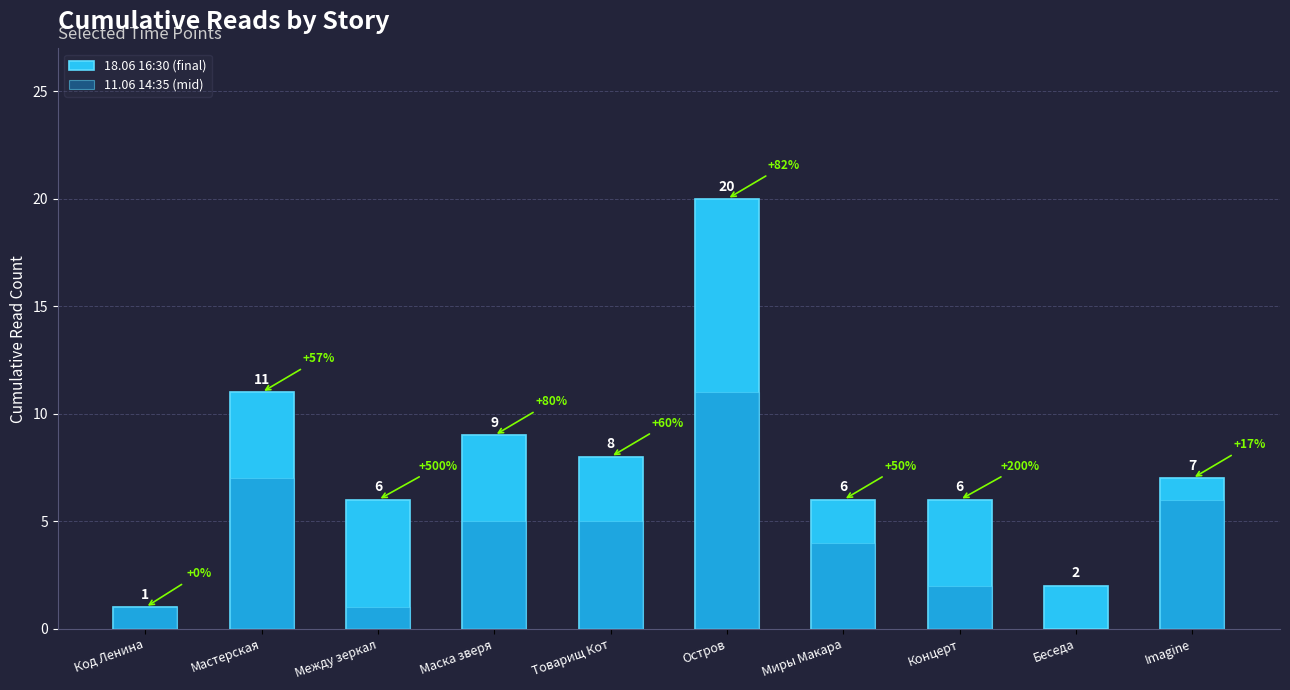

How many groups of bars are there?

10